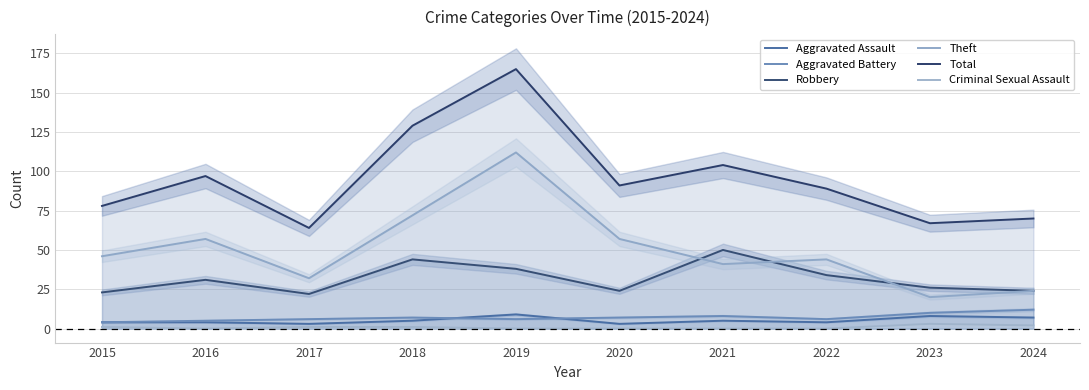

True or false: Robbery and Aggravated Assault cross at least once.

False